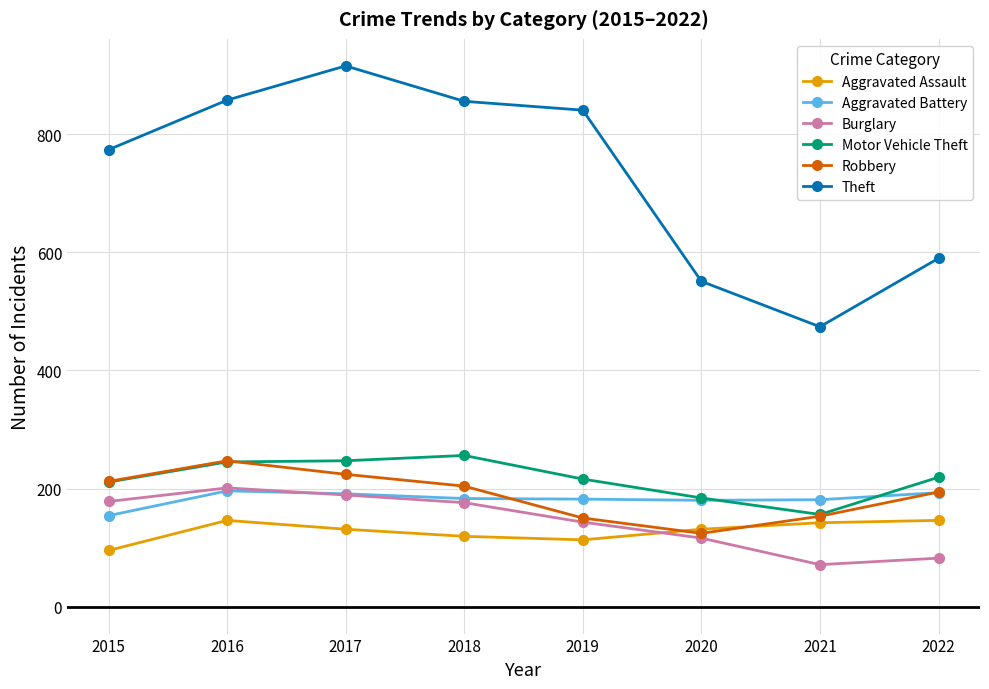

How many intersections are there between Aggravated Assault and Burglary?

1